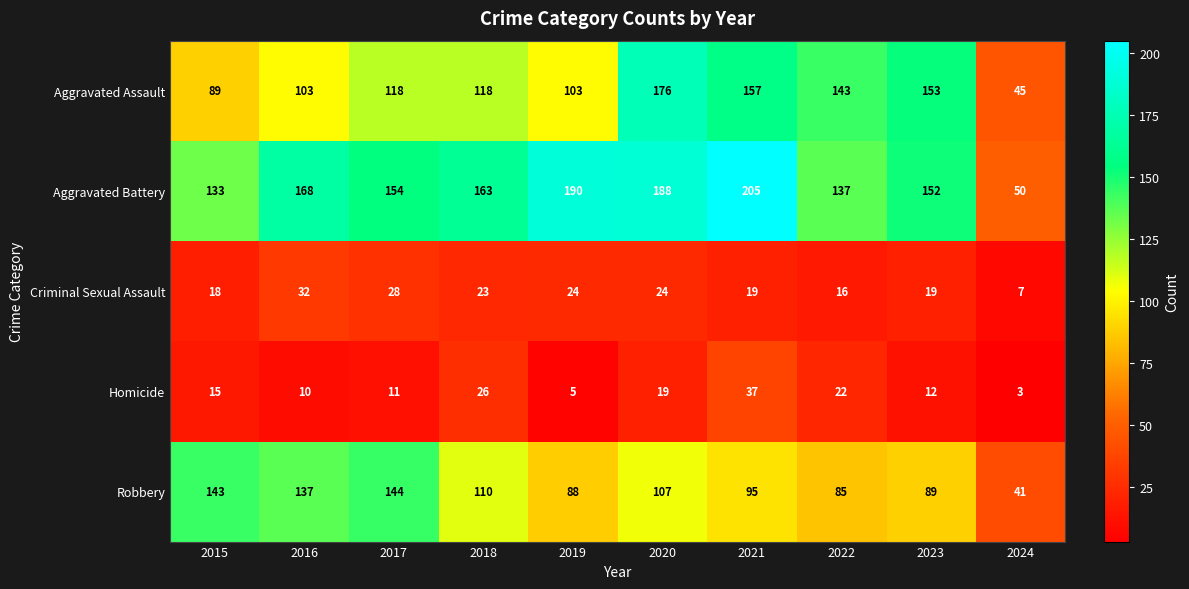

What is the minimum value for Aggravated Assault?

45